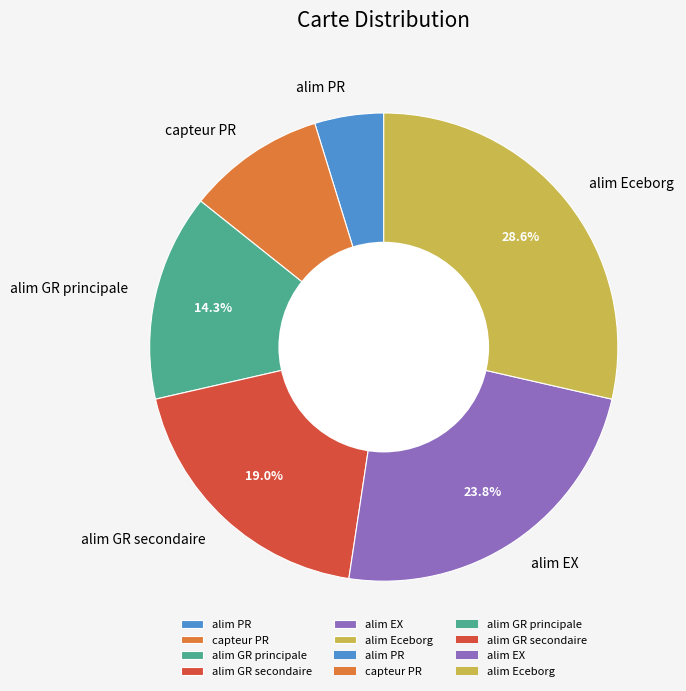

Is it true that alim PR is 5% of the pie?

True